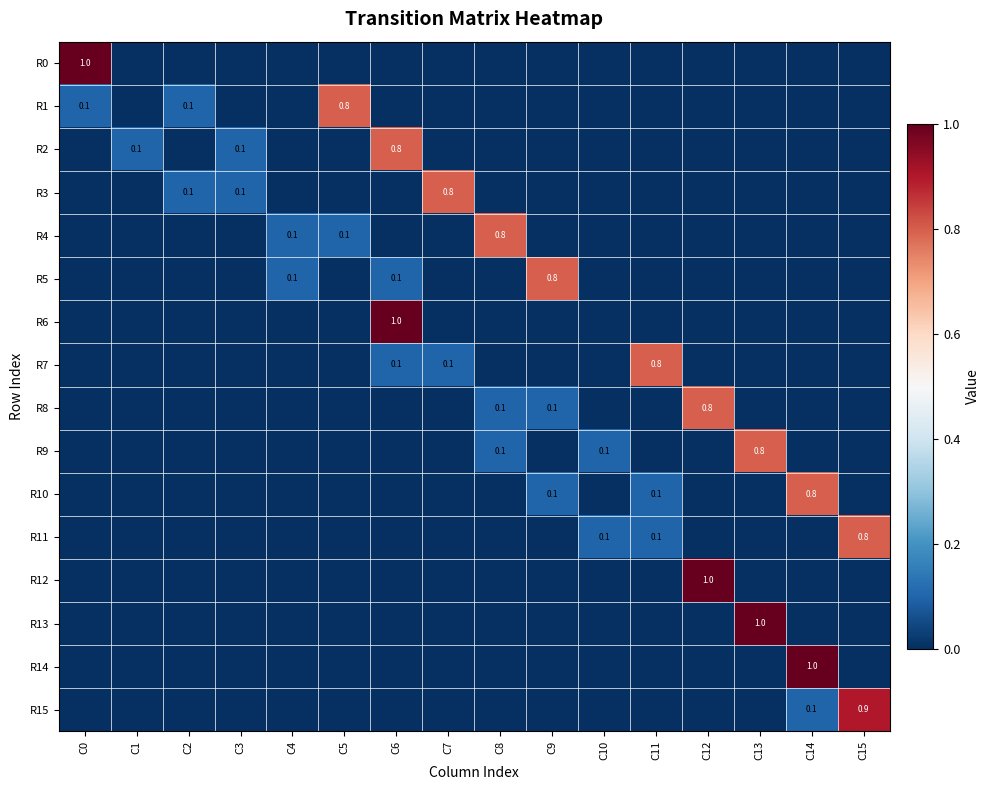

The R4 series shows 0.0 at C1. True or false?

True